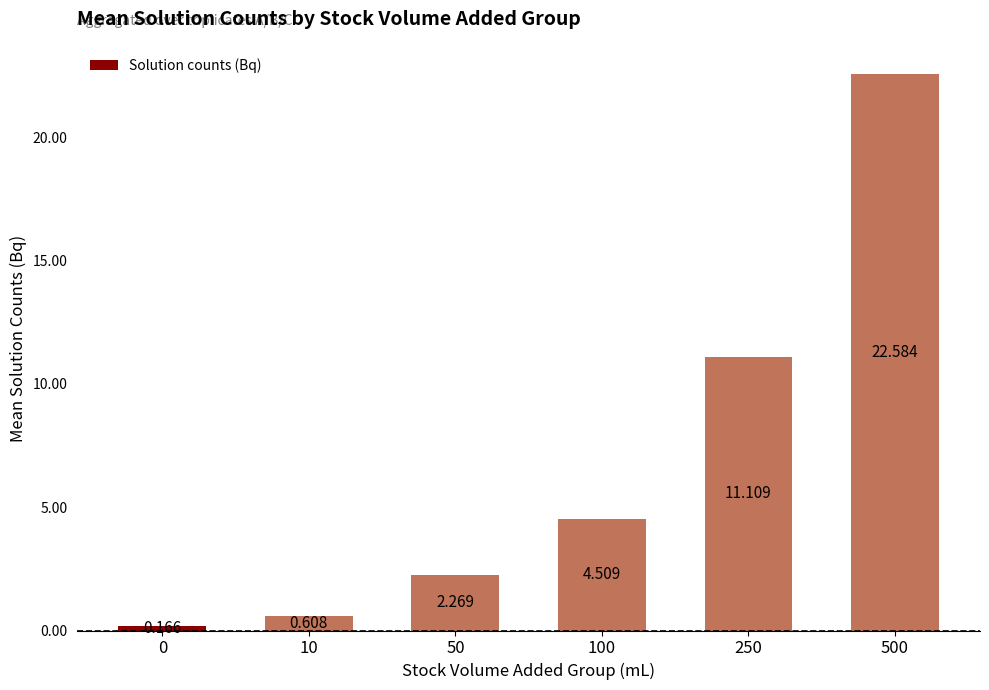

Does the chart contain any negative values?

No